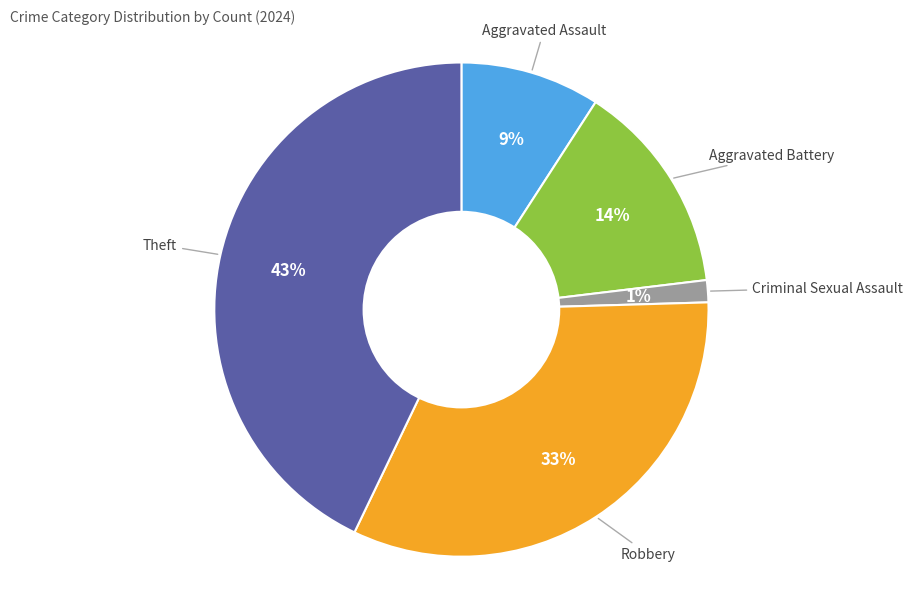

Is there any slice that represents more than half of the pie?

No